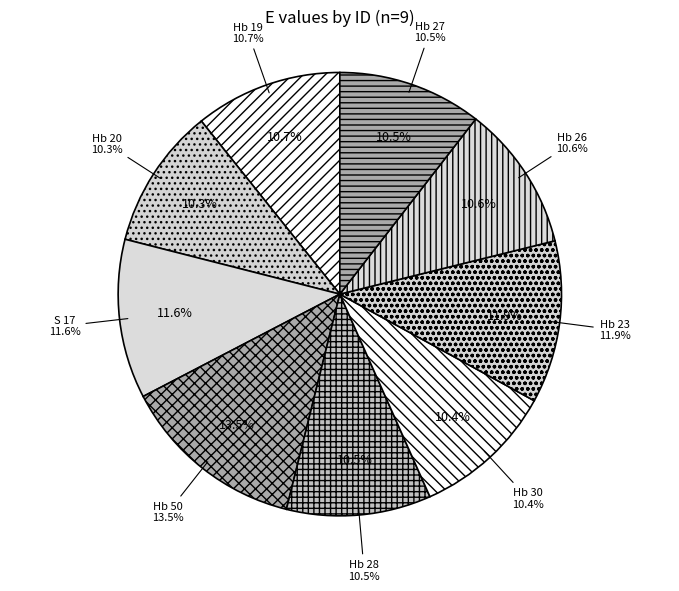

What percentage is the Hb 28 slice, to the nearest percent?

11%